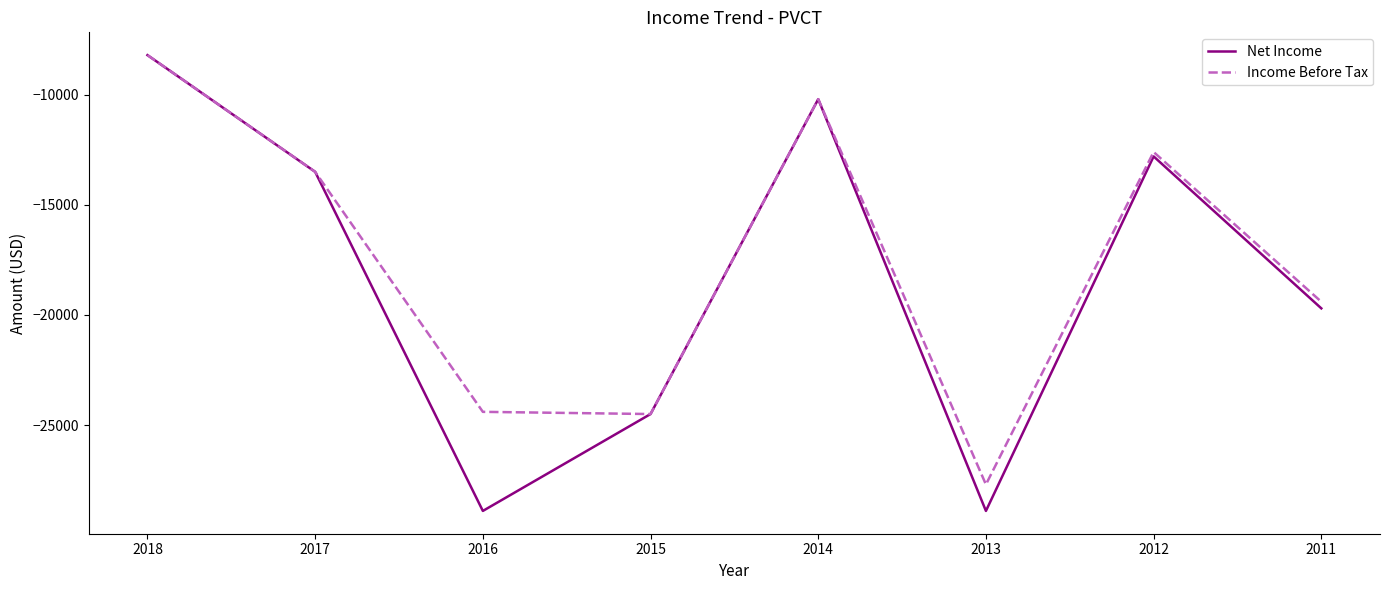

At which category is the sum across all series the highest?

2018